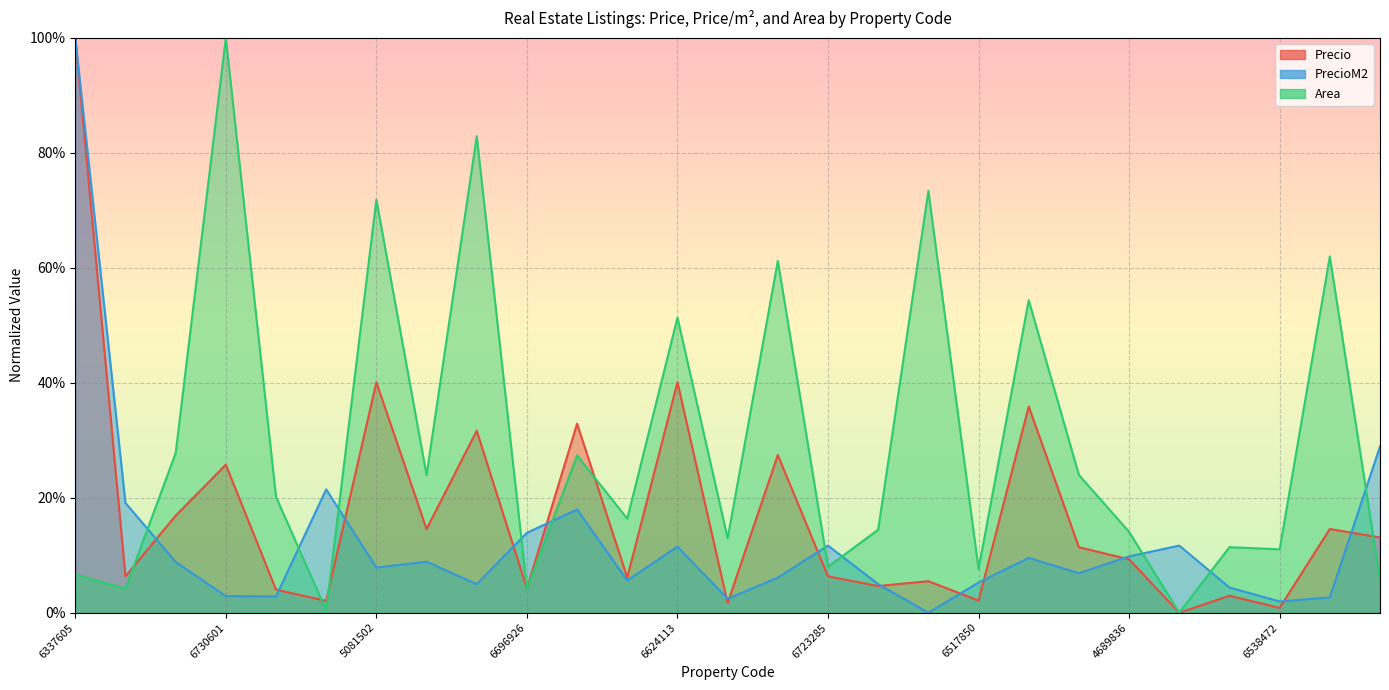

What is the average value of the Area series?

0.3